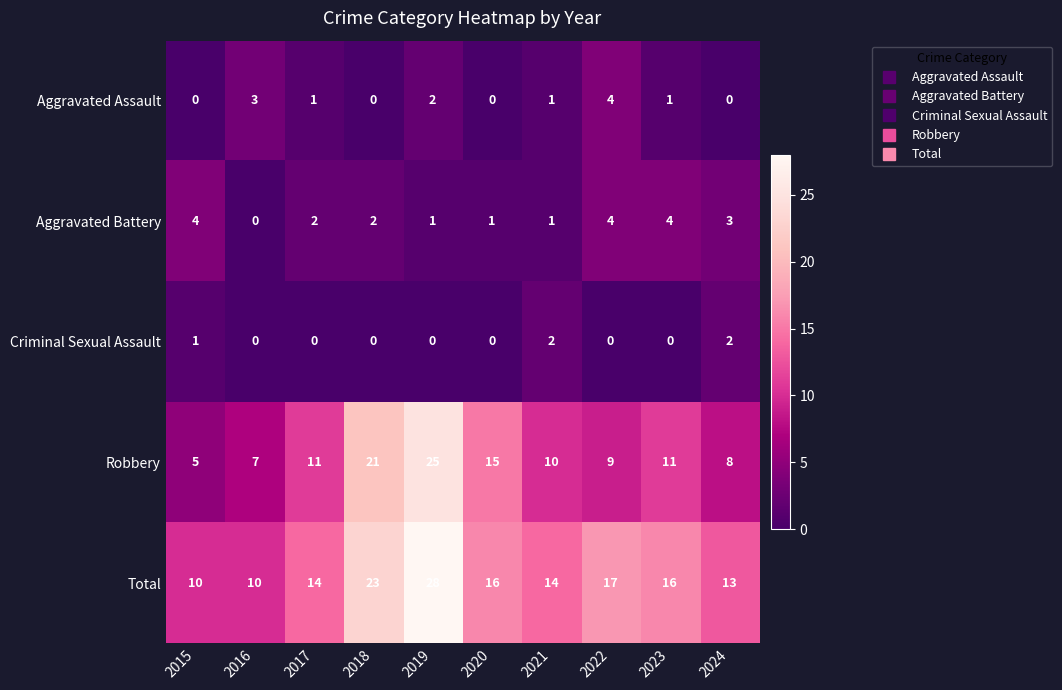

What is the sum of the Total values at 2019 and 2016?

38